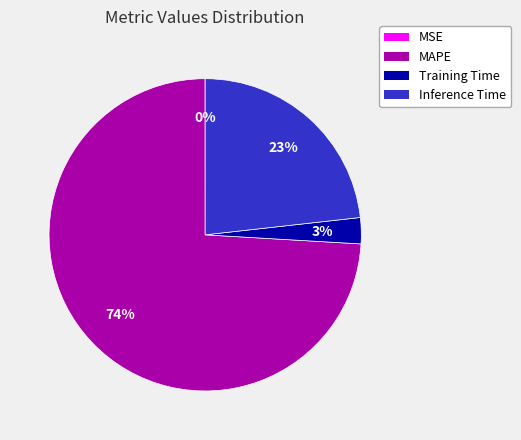

Does any single category account for the majority?

Yes